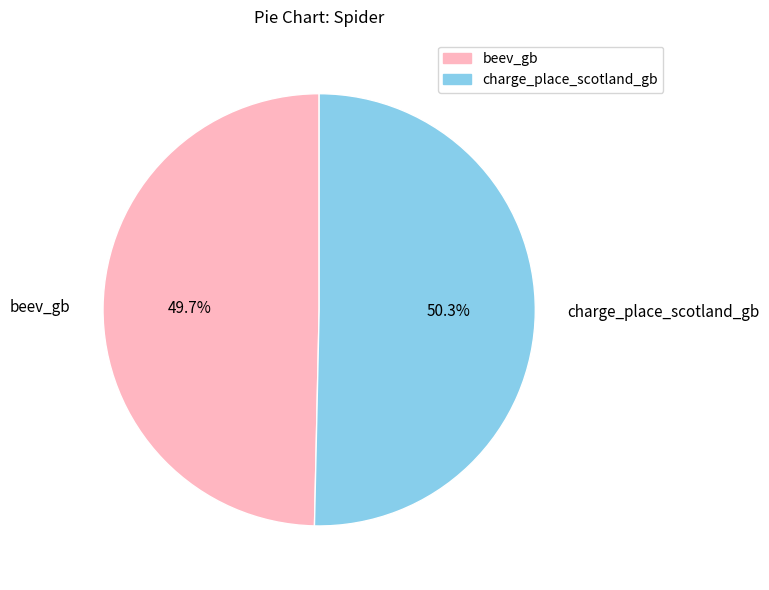

Count the number of slices in the pie.

2